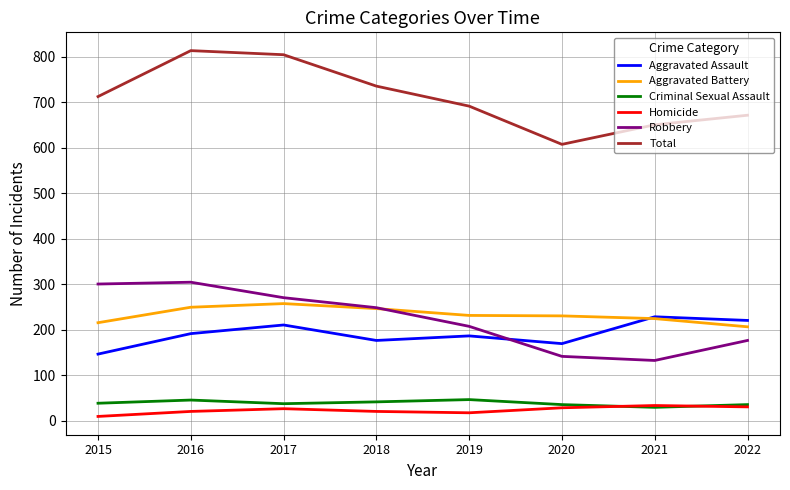

True or false: Criminal Sexual Assault and Robbery cross at least once.

False